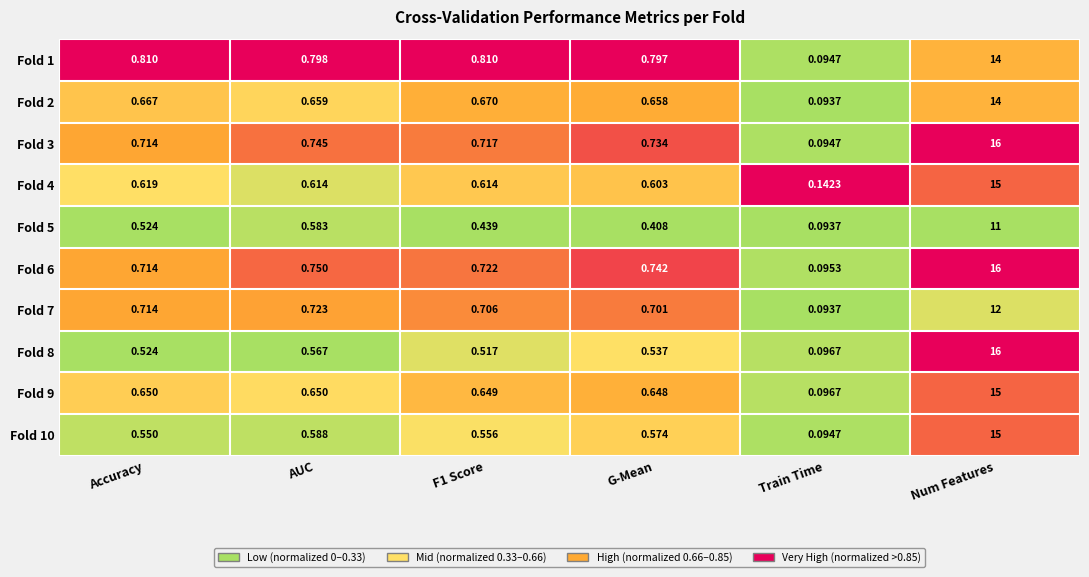

At which category does the chart reach its peak across all series?

Num Features